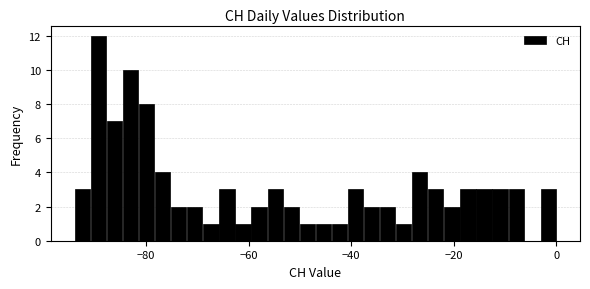

Around what value on the x-axis is the tallest bar? Give the approximate position of its centre, as read against the axis.

-90